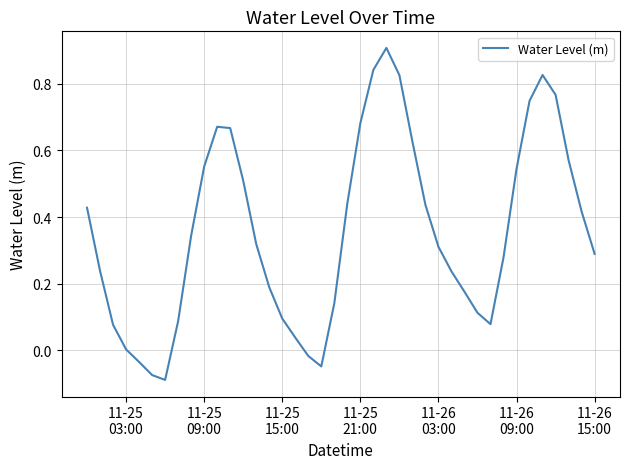

What is the maximum value shown in the chart?

0.9